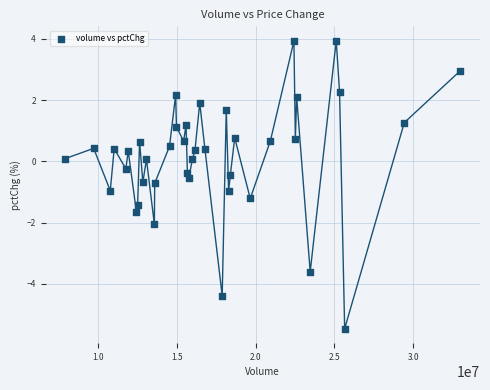

What is the range of X values (max minus min)?

25046637.0